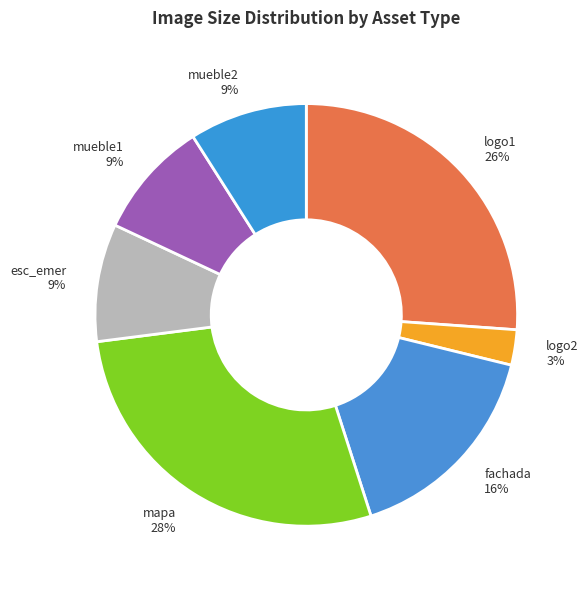

What is the largest slice in the pie chart?

mapa